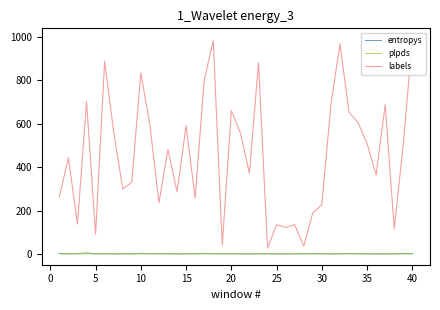

Which series has the widest spread of values?

labels